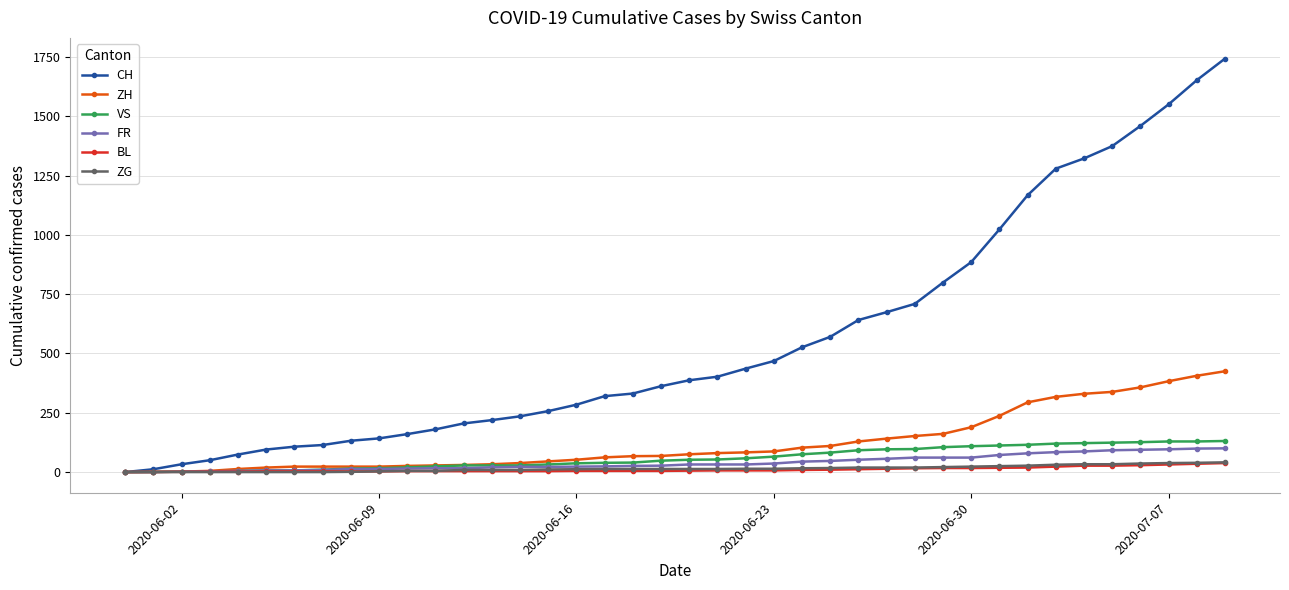

Which series has the largest total across all categories?

CH